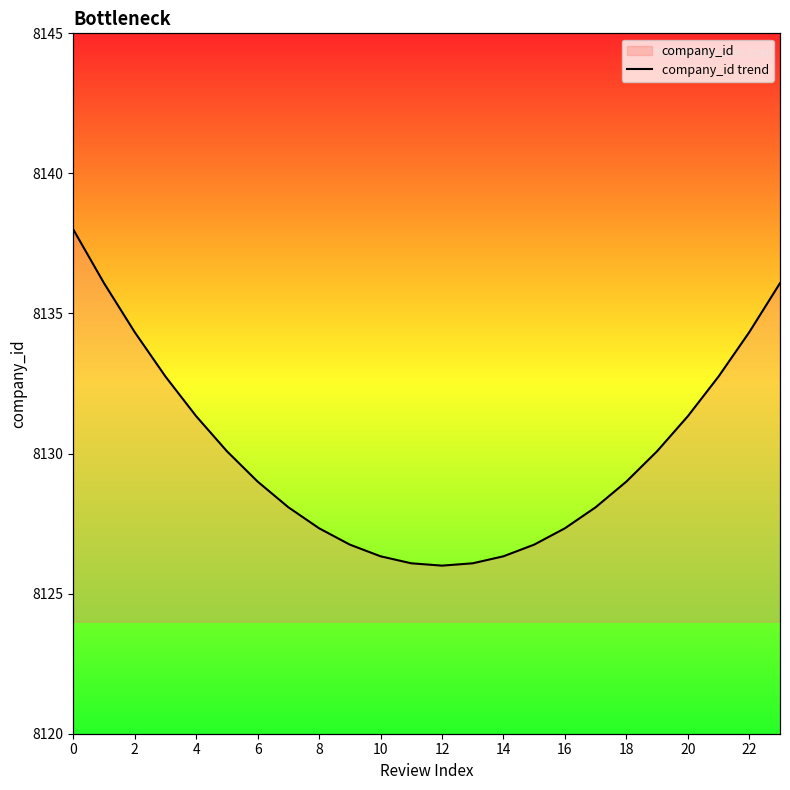

Where is the first local minimum?

12